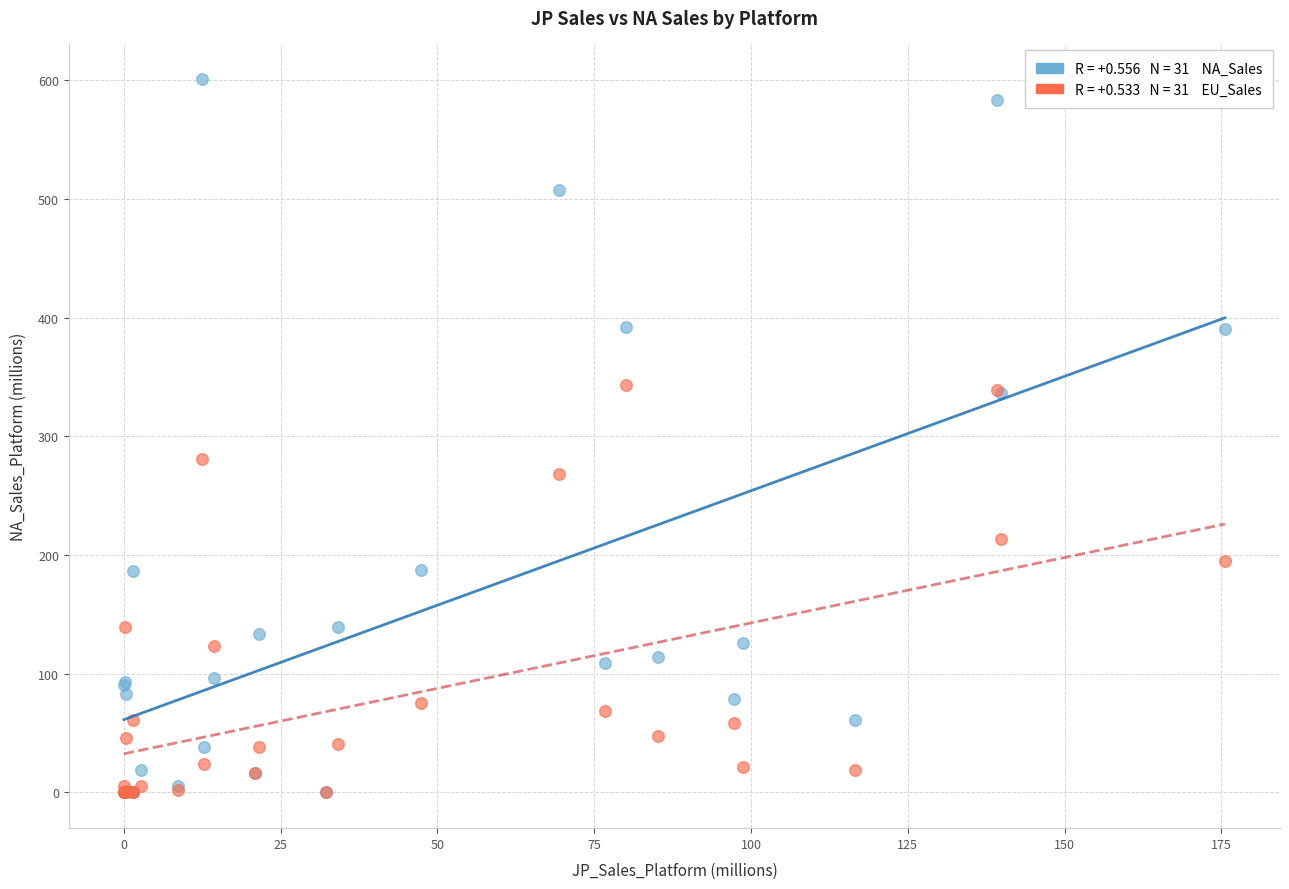

Across all series, what Y value is closest to 300?

280.6